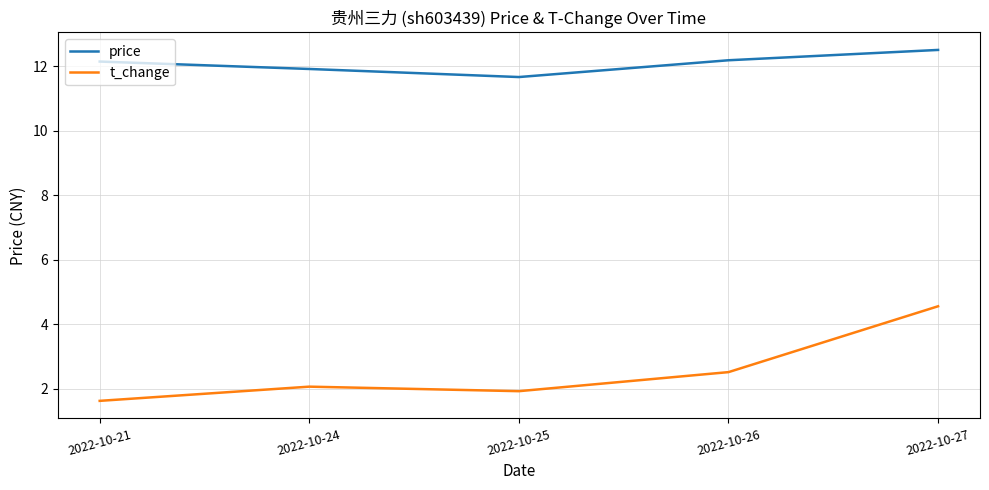

Rank the series by their maximum value, from highest to lowest.

price, t_change